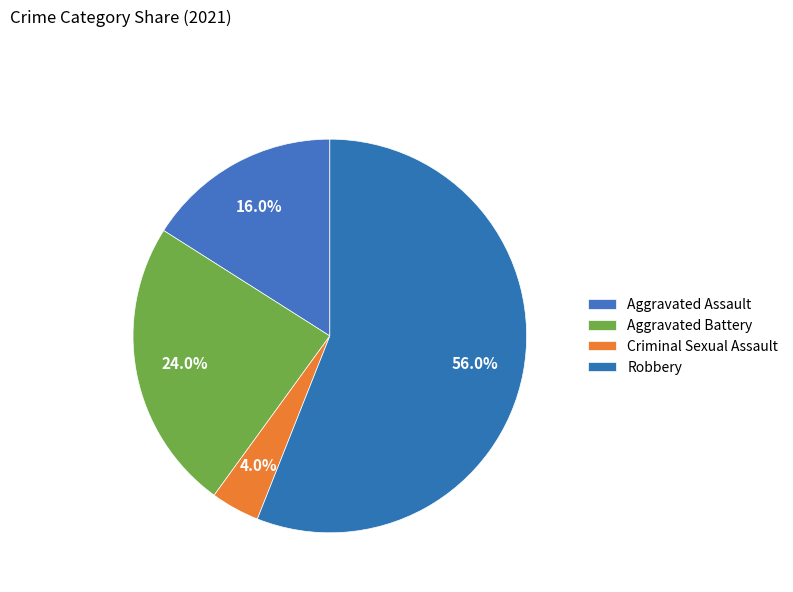

What is the ratio of the value at Criminal Sexual Assault to the value at Aggravated Assault?

0.2